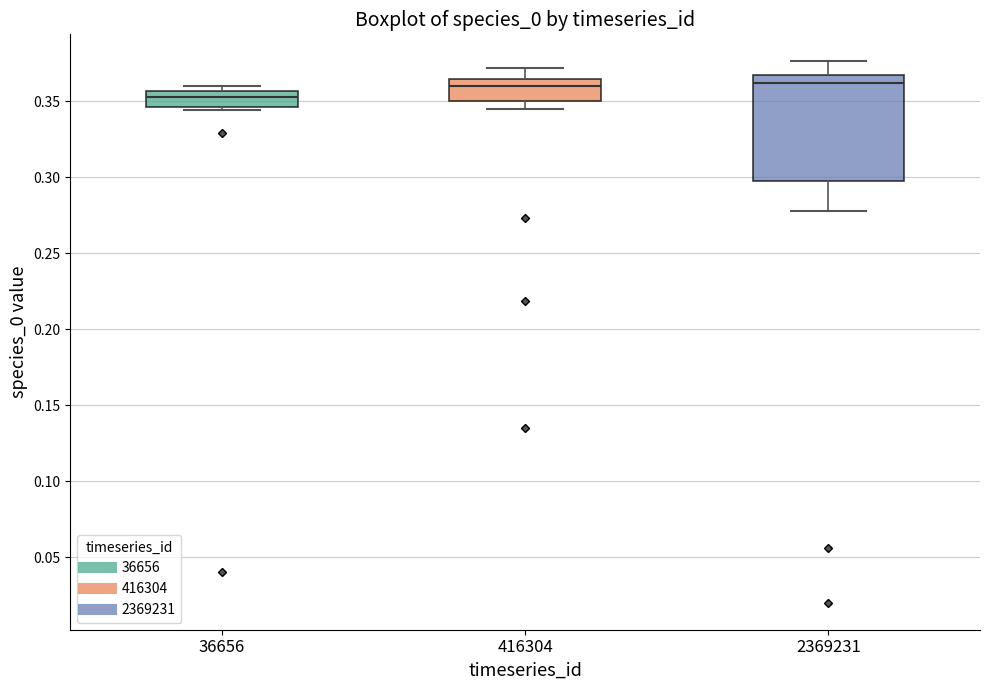

Where is the lower edge of the box at x = 2369231 on the y-axis? The values are not printed on the chart, so give them approximately, as read against the axis.

0.300